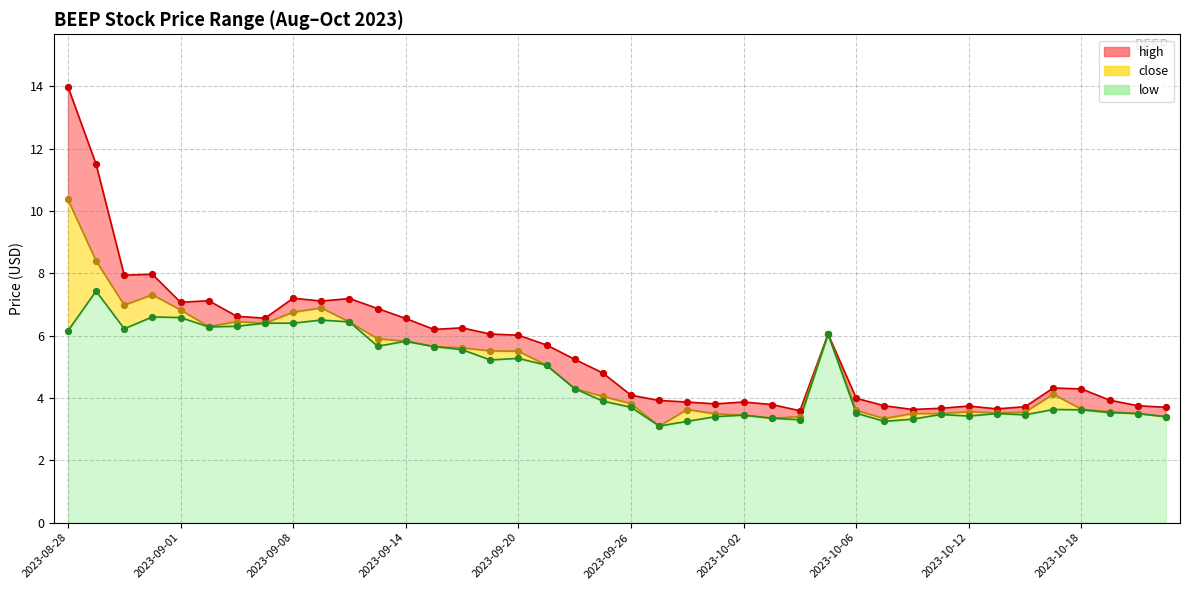

What are all the series names shown in the legend?

high, close, low